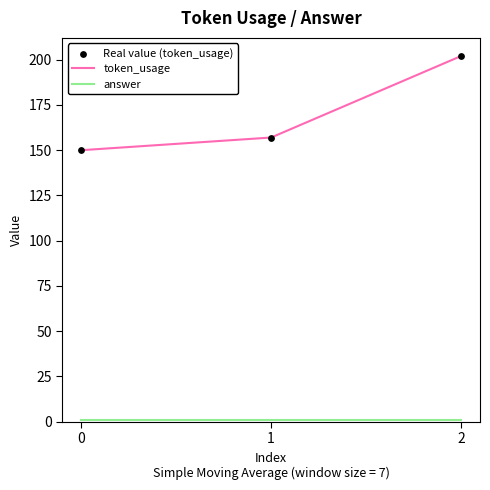

Which series has the largest total across all categories?

token_usage